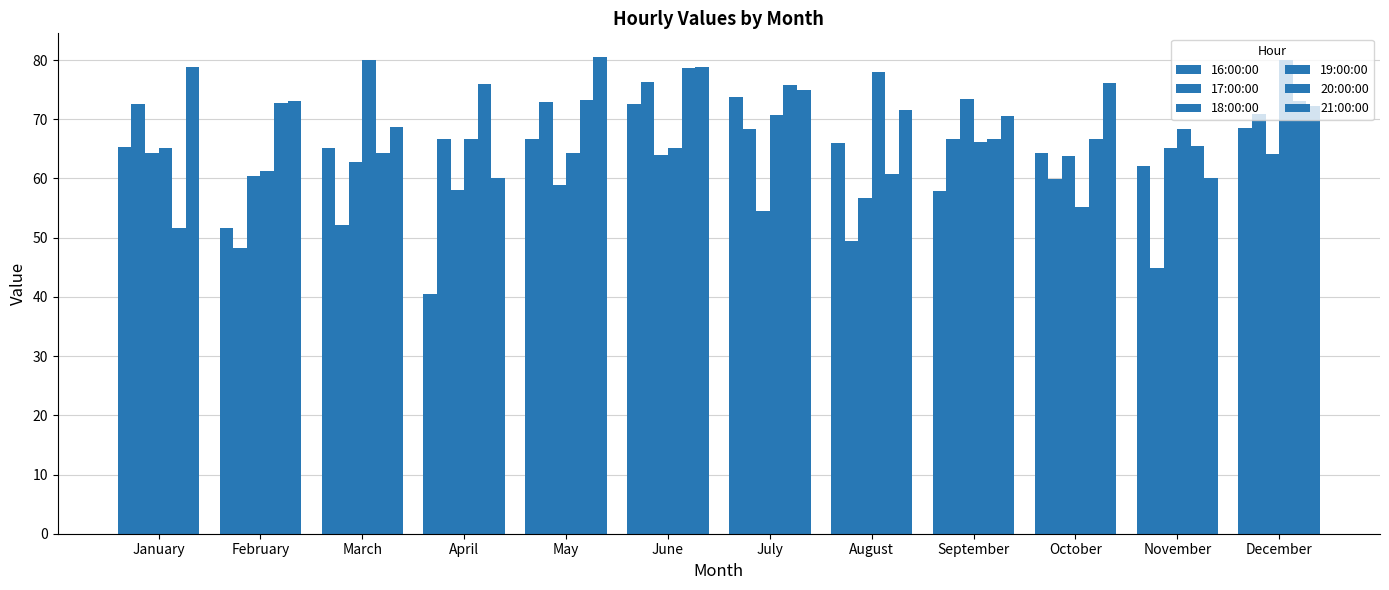

What is the lowest value of the 21:00:00 series?

60.0